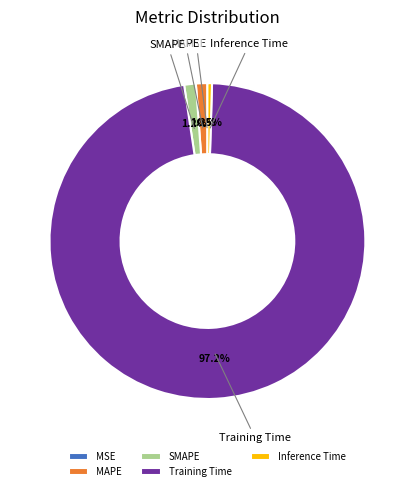

To the nearest percent, what is the combined percentage of Training Time and MAPE?

98%